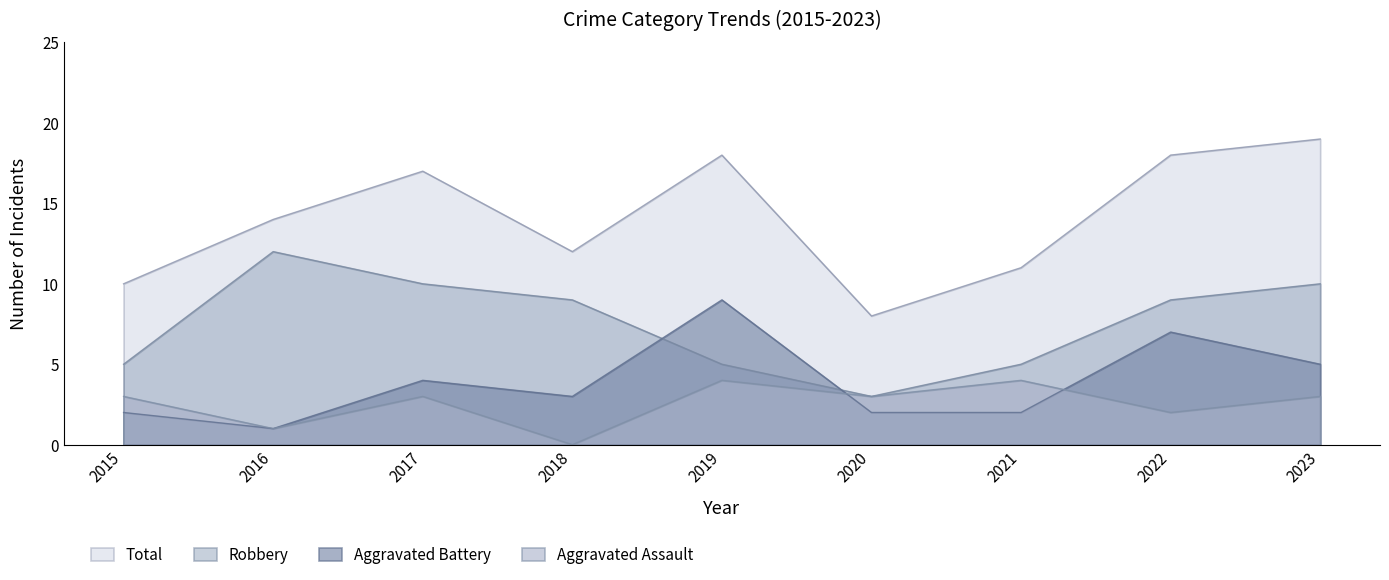

At which category does Robbery reach its first local peak?

2016